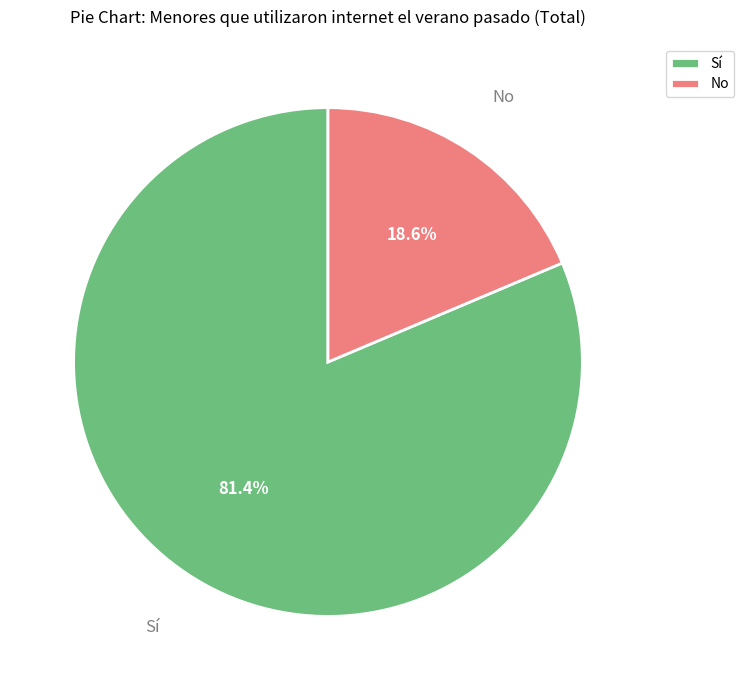

Between Sí and No, which is larger?

Sí